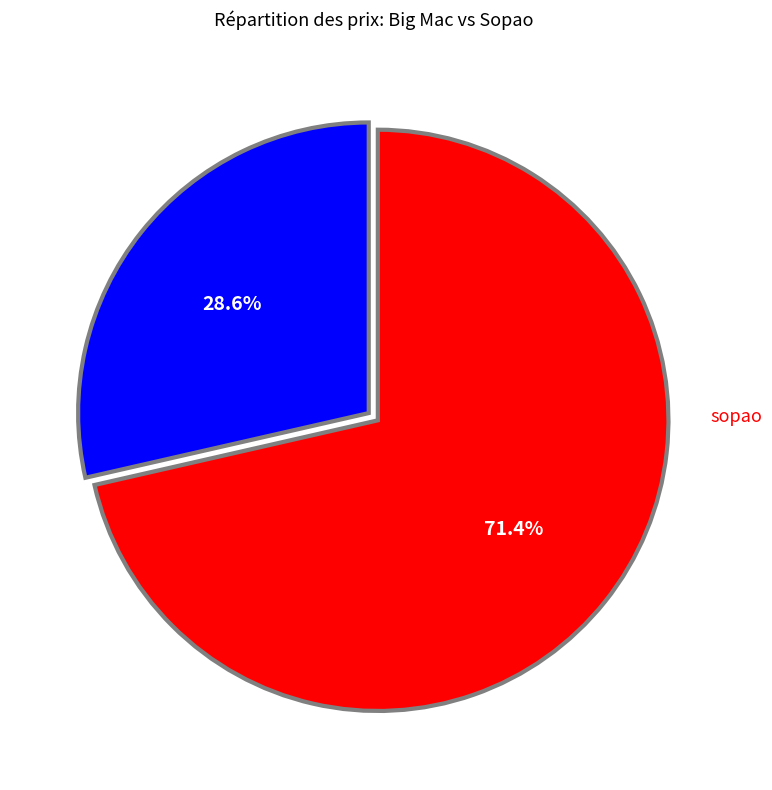

Does any single category account for the majority?

Yes